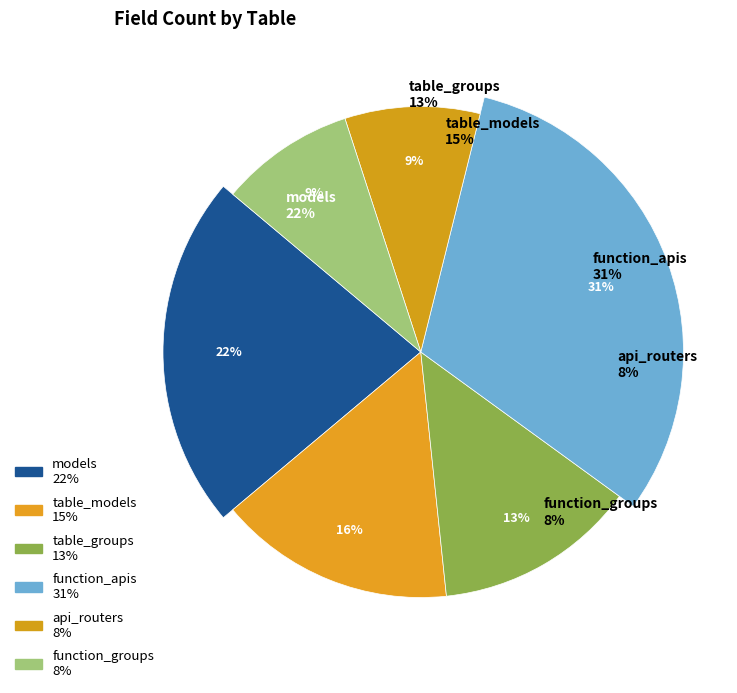

Rank the categories by value from lowest to highest.

api_routers, function_groups, table_groups, table_models, models, function_apis